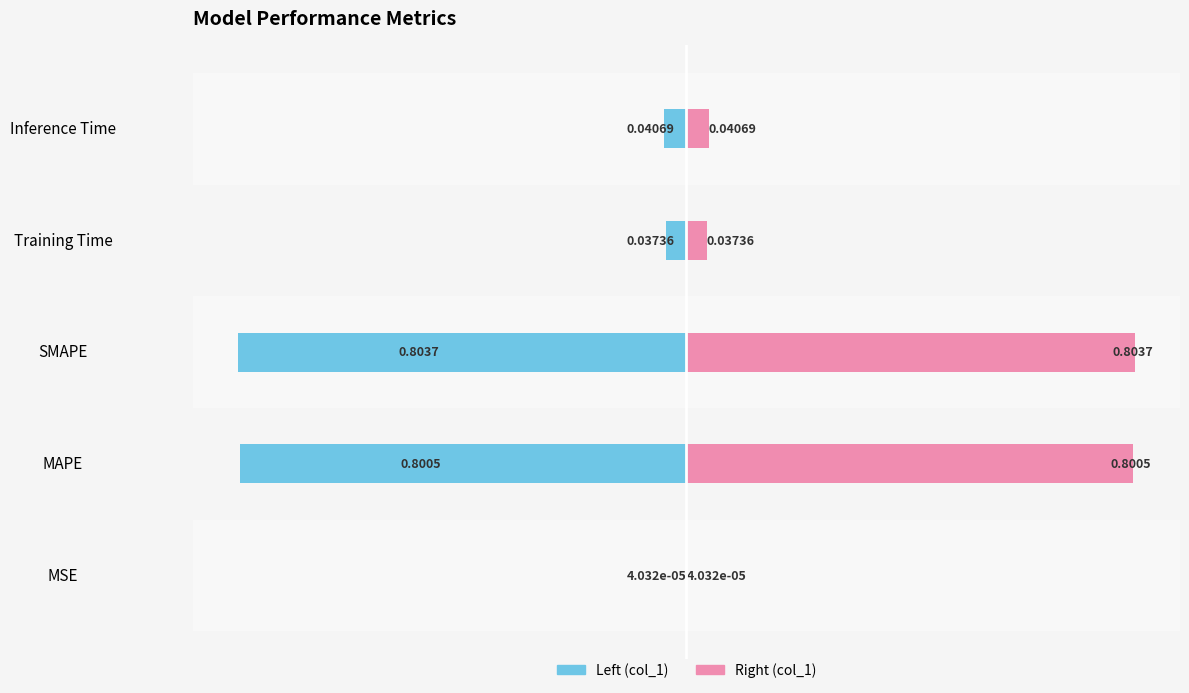

Rank the series by their average value, from lowest to highest.

col_1 (left), col_1 (right)